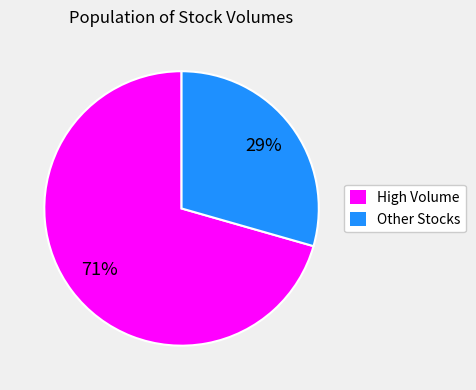

Which category has the smallest portion of the pie?

Other Stocks